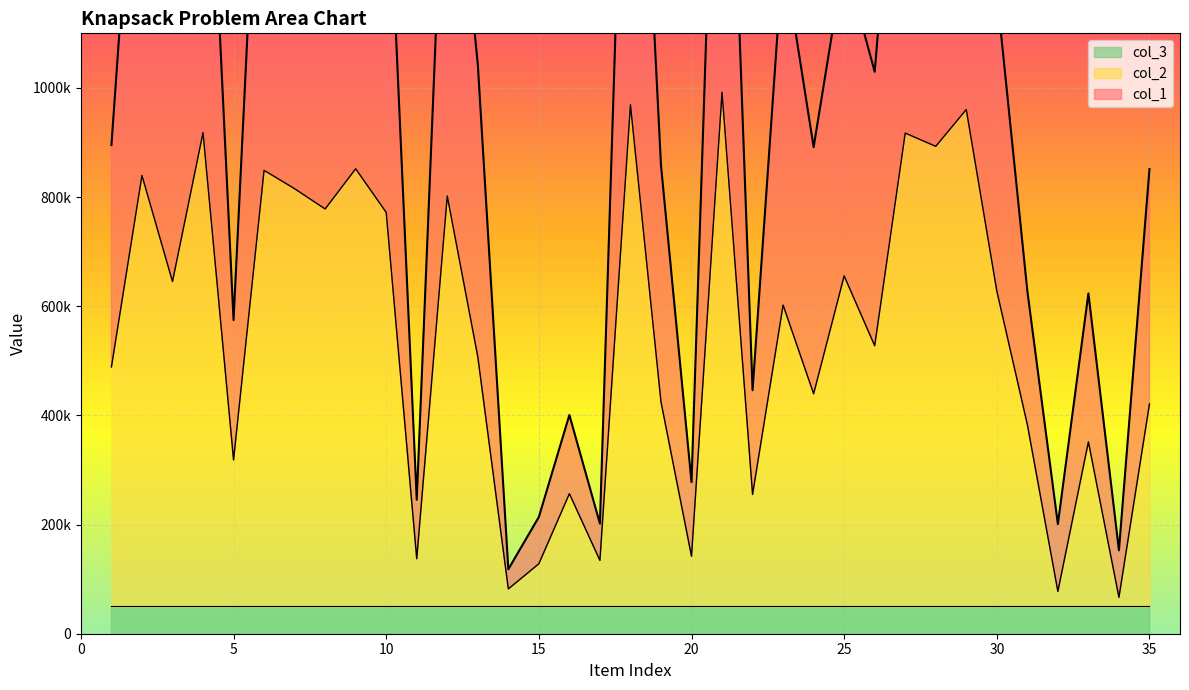

What is the maximum value shown in the chart?

1976407